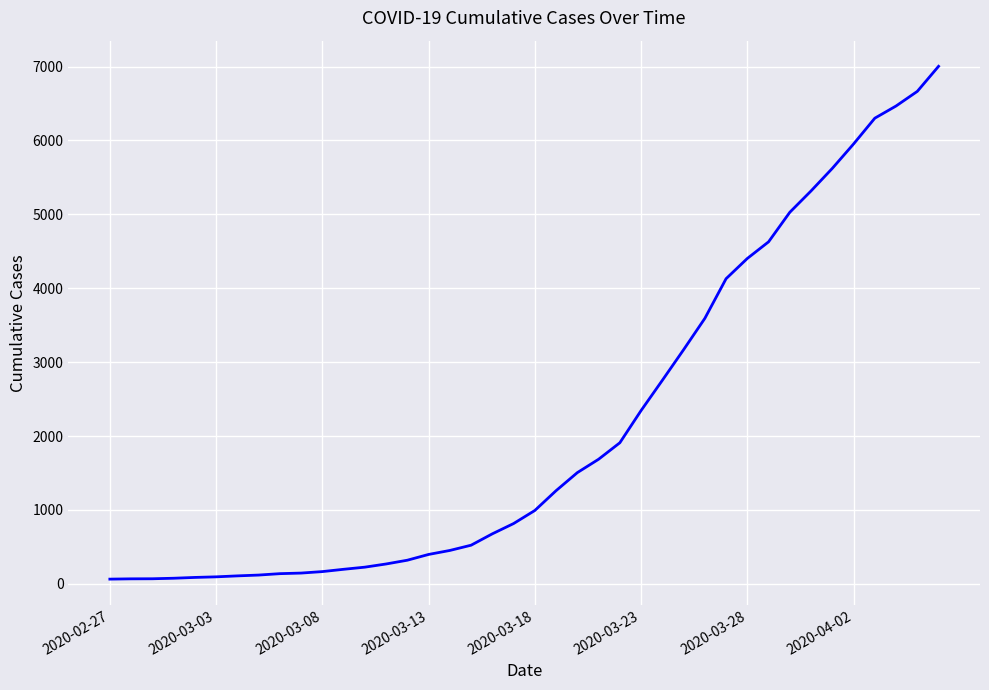

What is the greatest value displayed?

7003